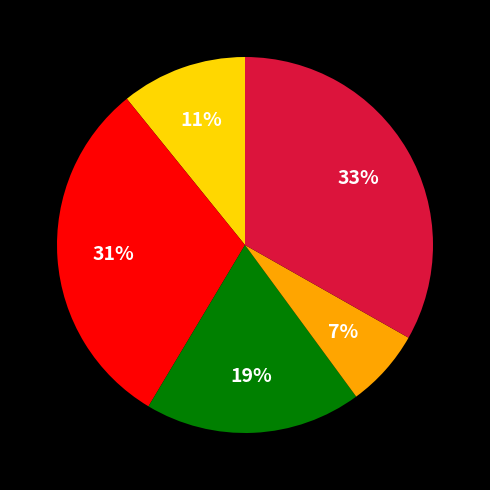

Is there a majority slice in this chart?

No